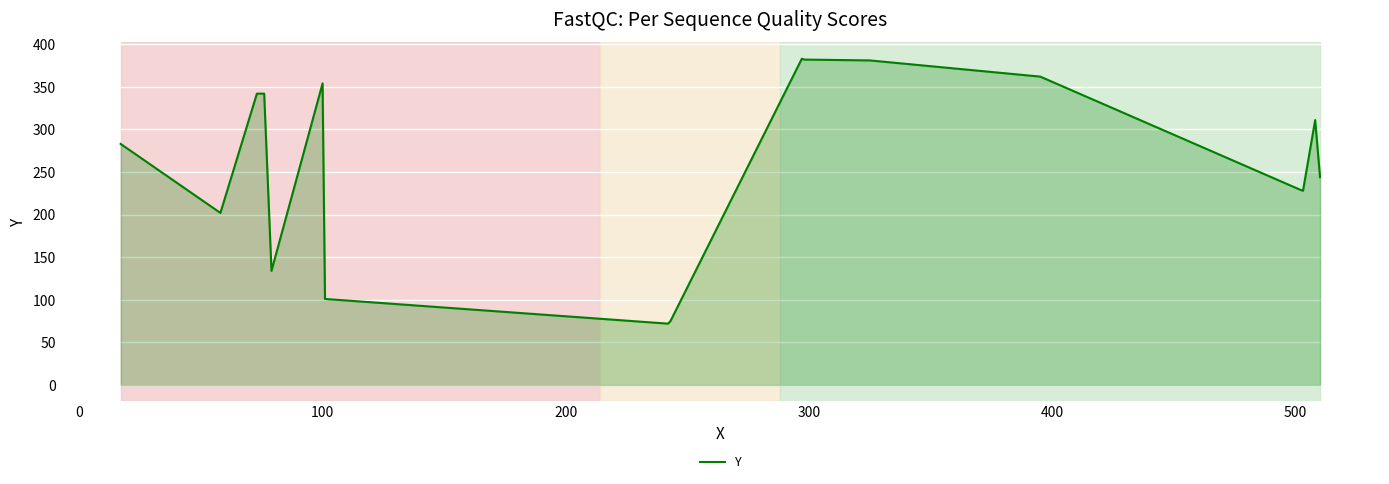

What is the difference between the maximum and minimum values?

311